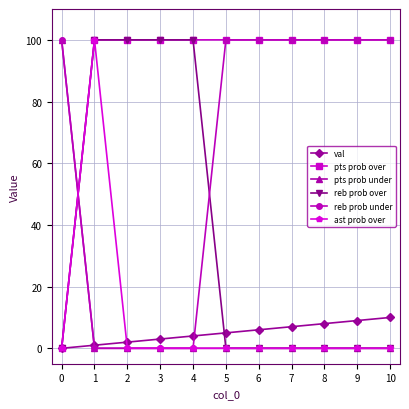

What is the highest value of the pts prob over series?

100